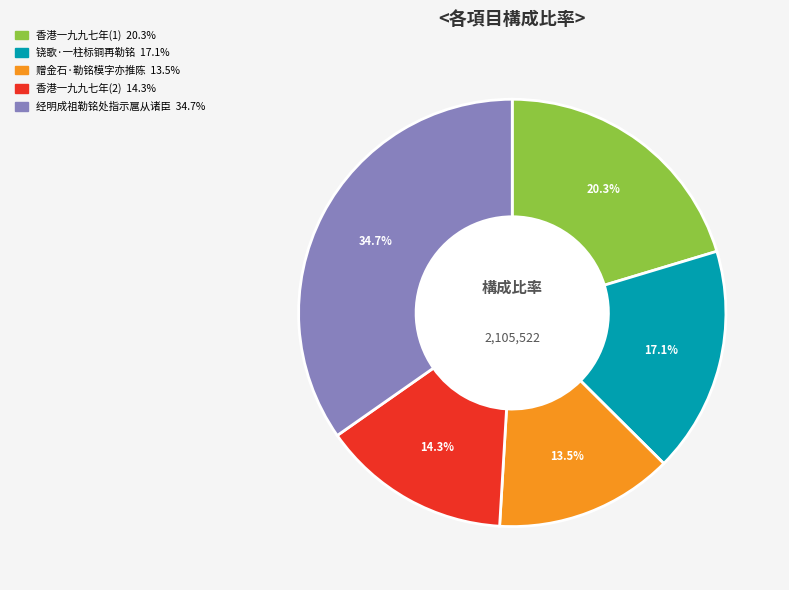

Is there a majority slice in this chart?

No